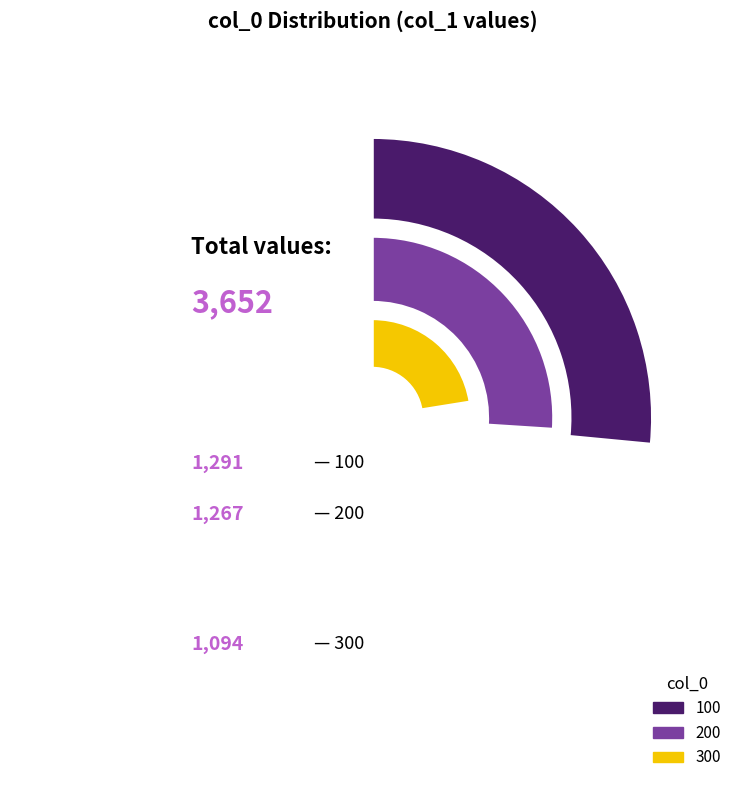

How many slices are in this pie chart?

3